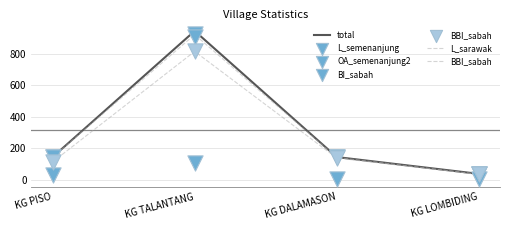

Which series reaches the maximum Y coordinate?

total